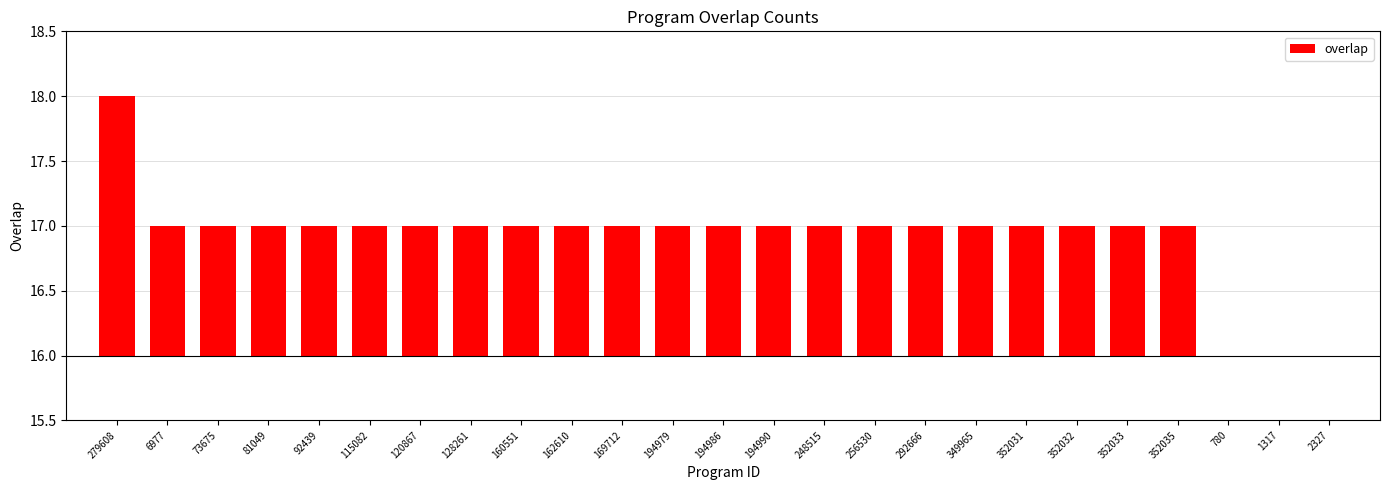

Rank the categories by value from lowest to highest.

780, 1317, 2327, 6977, 73675, 81049, 92439, 115082, 120867, 128261, 160551, 162610, 169712, 194979, 194986, 194990, 248515, 256530, 292666, 349965, 352031, 352032, 352033, 352035, 279608